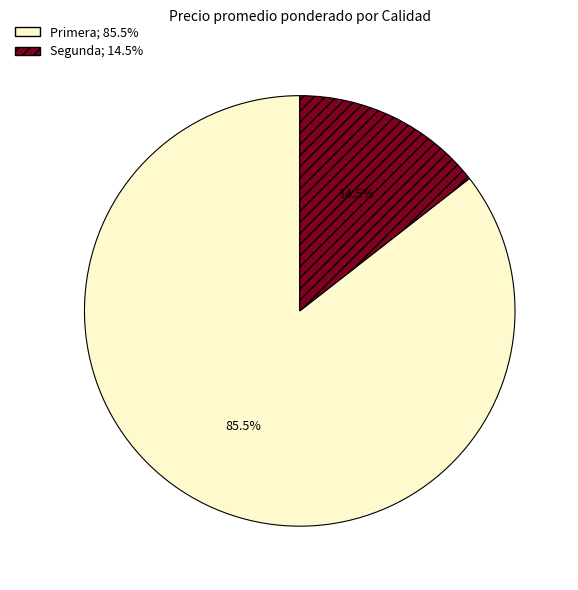

How many segments does this pie chart have?

2